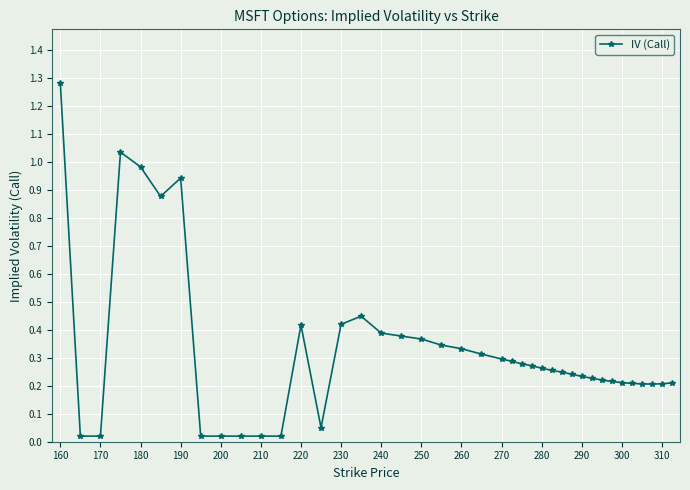

Is it true that the value at 240 is 0.4?

True